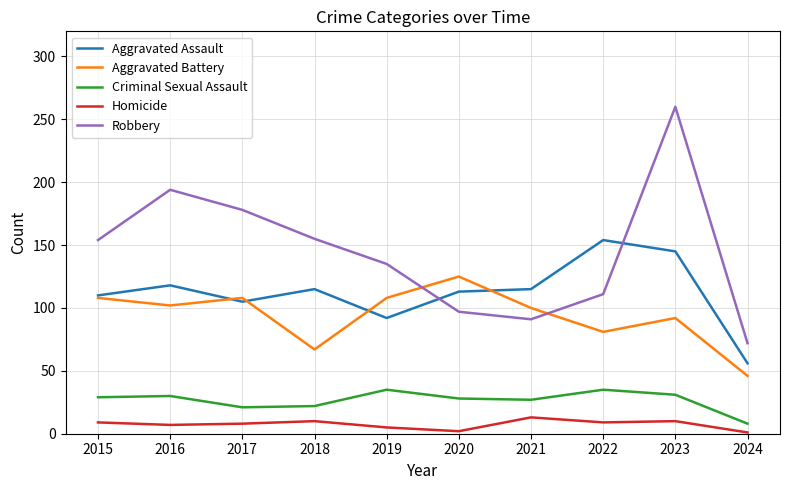

Does the chart display data point markers on the line(s)?

No